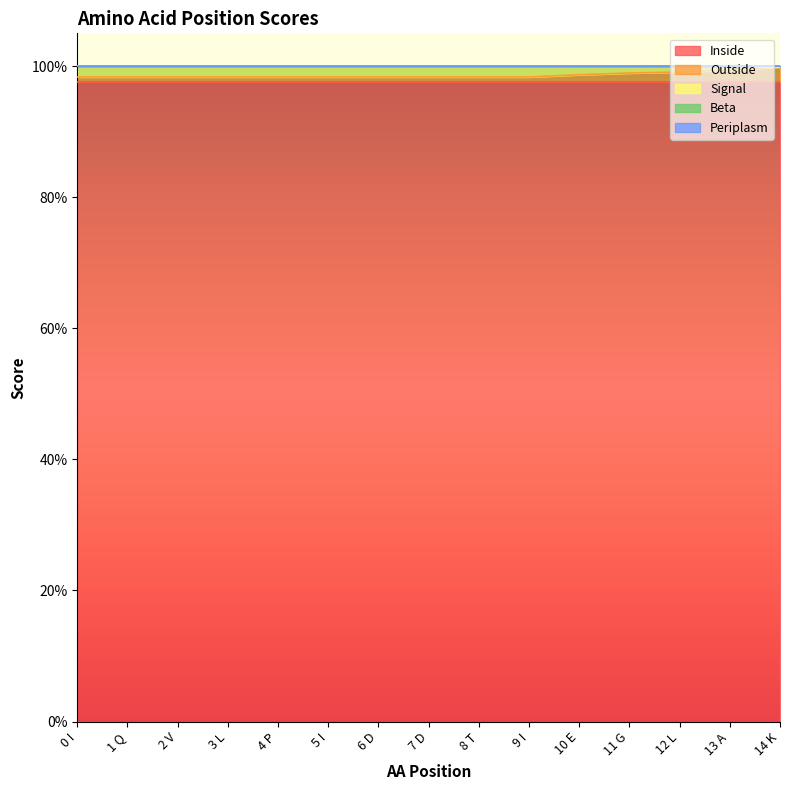

Which has a higher value, 0 I or 7 D?

0 I